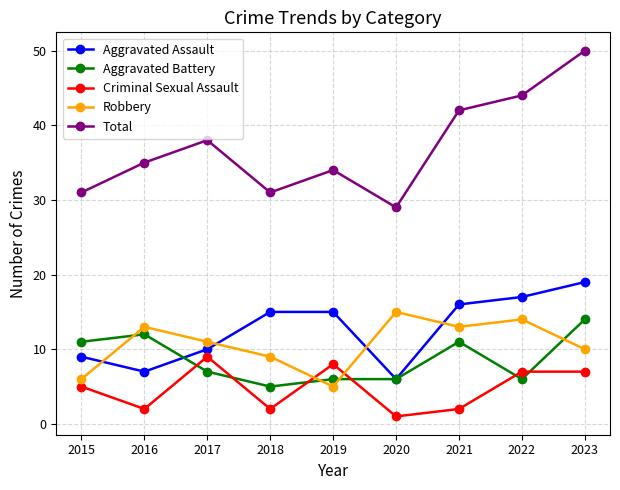

What is the difference between the maximum and minimum values in the Aggravated Assault series?

13